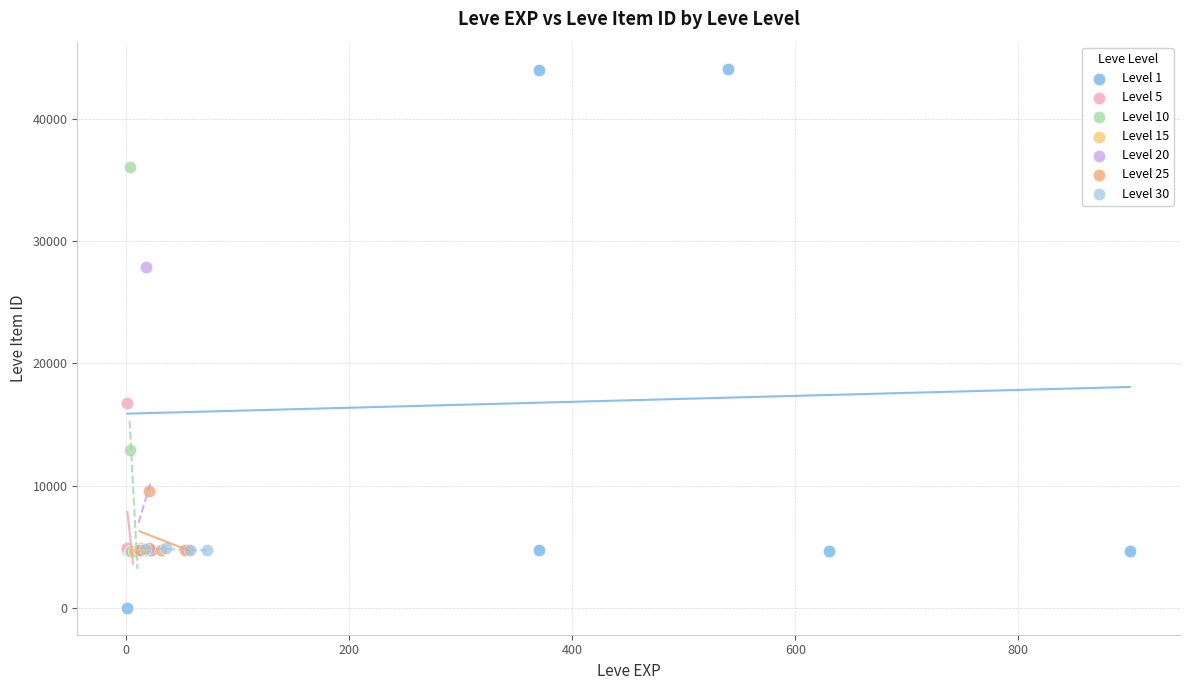

Which series reaches the minimum Y coordinate?

Level 1